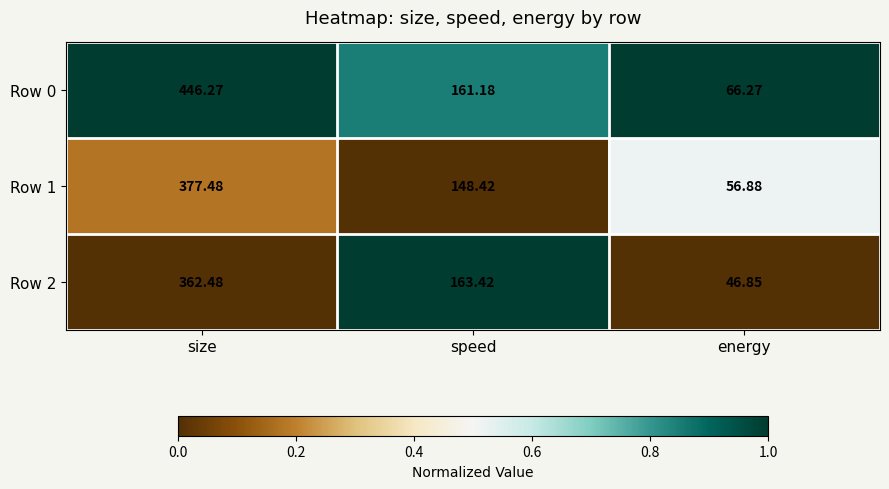

List the labels in order of Row 0 value, smallest first.

energy, speed, size